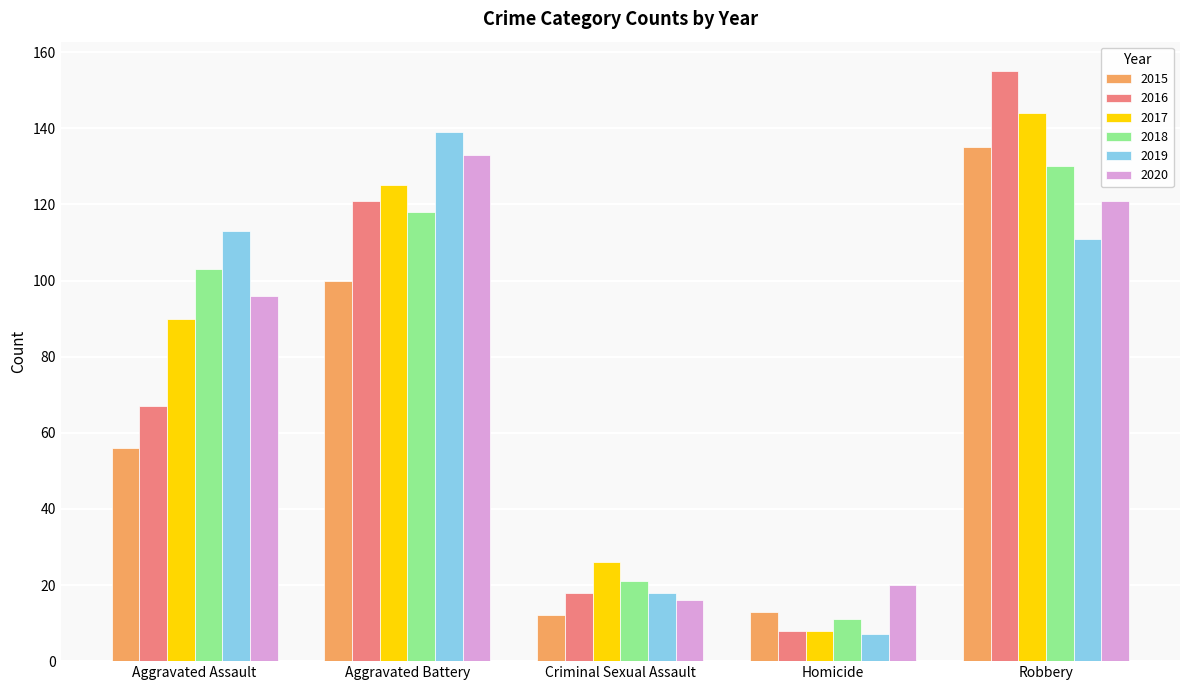

What is the label of the 5th bar from the right?

Aggravated Assault